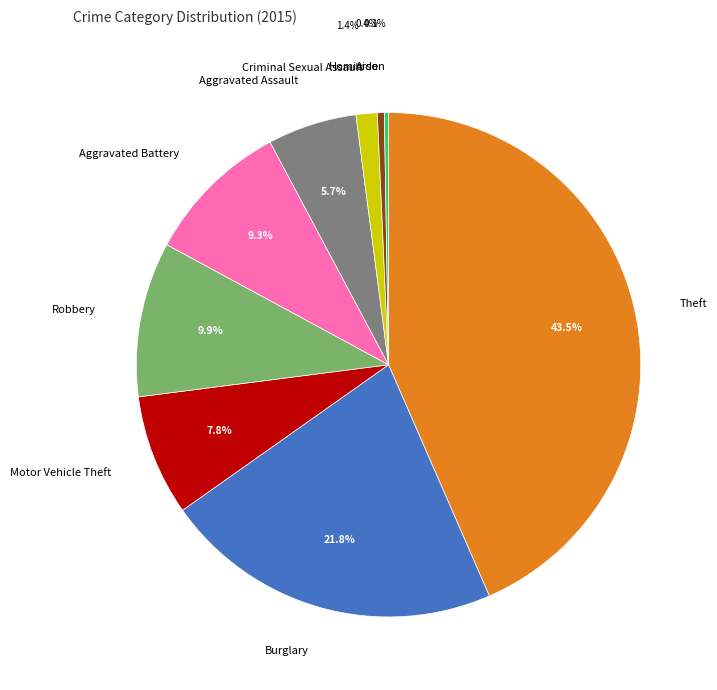

Does any single category account for the majority?

No